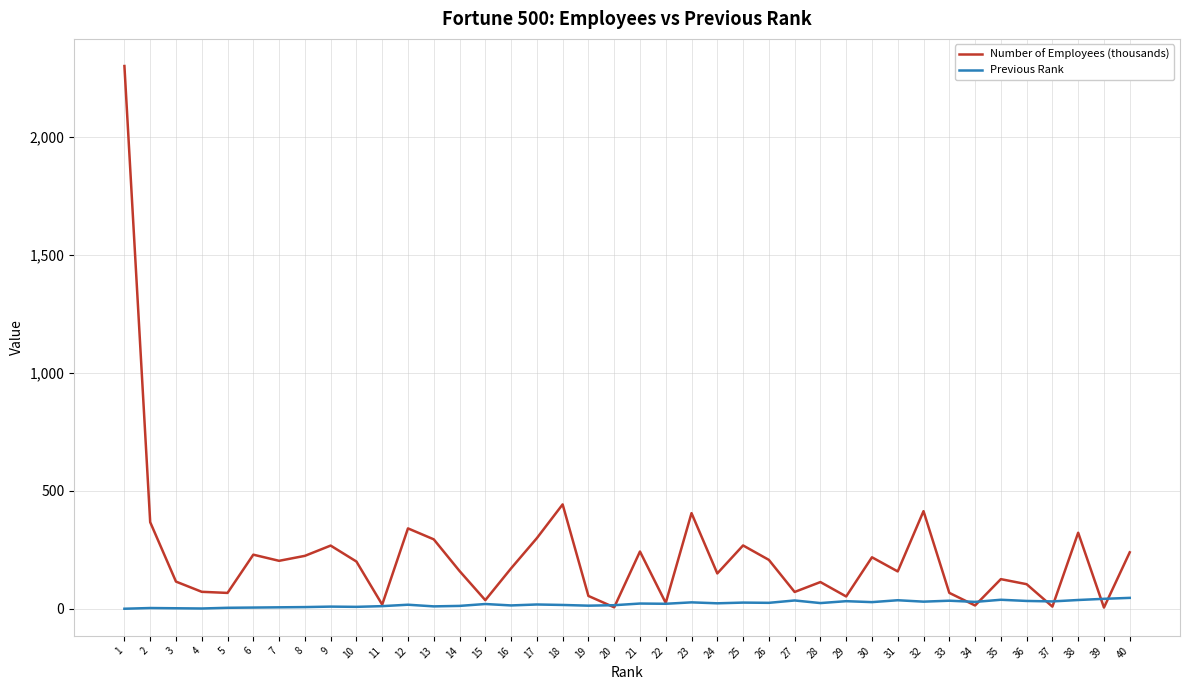

What is the spread (max minus min) of values at 13?

284.0